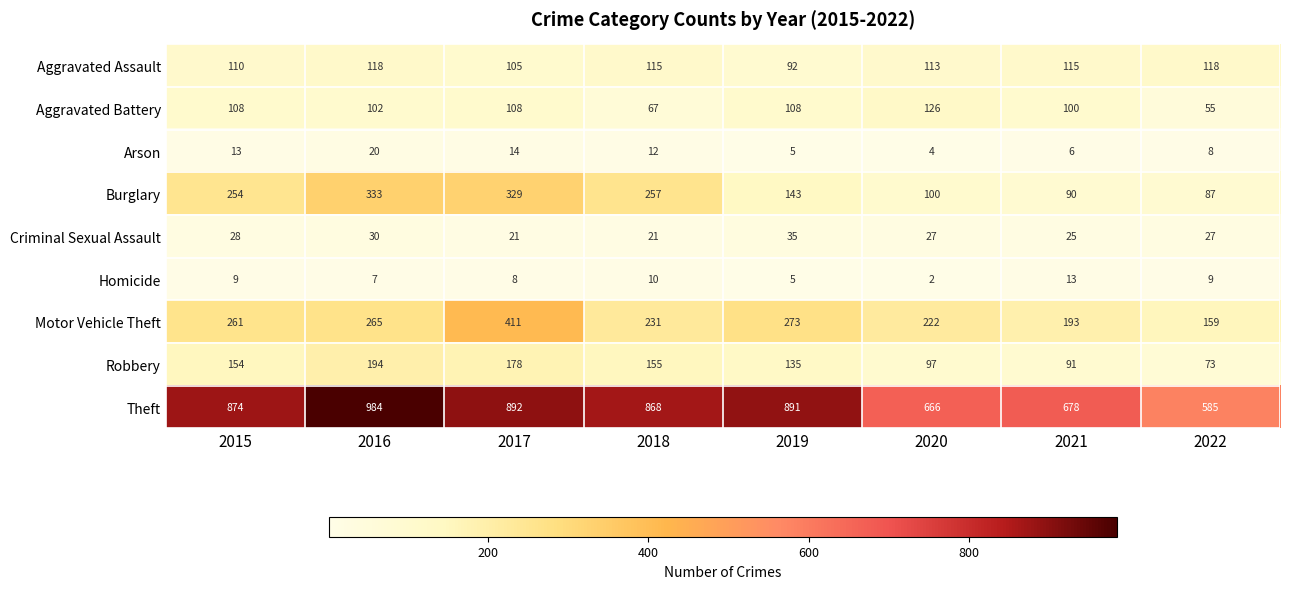

The value of Motor Vehicle Theft at 2016 is 265. True or false?

True